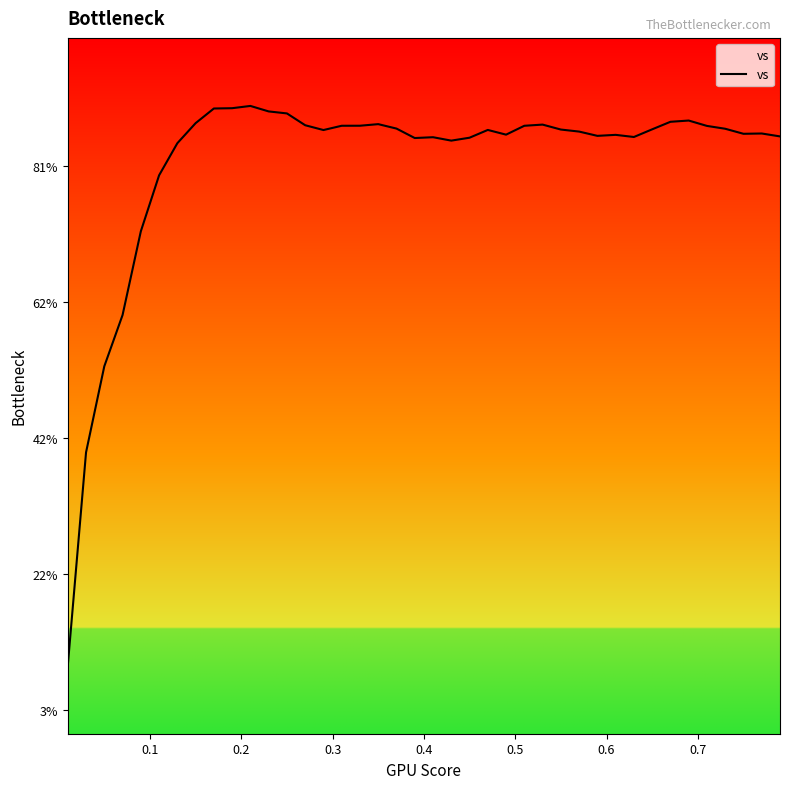

Is this an area chart (filled region under the line)?

Yes